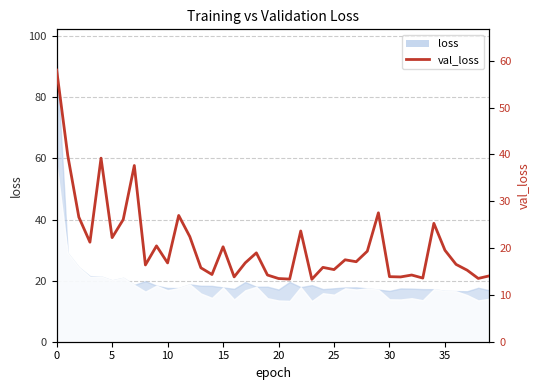

Between 13 and 24, which is larger?

24